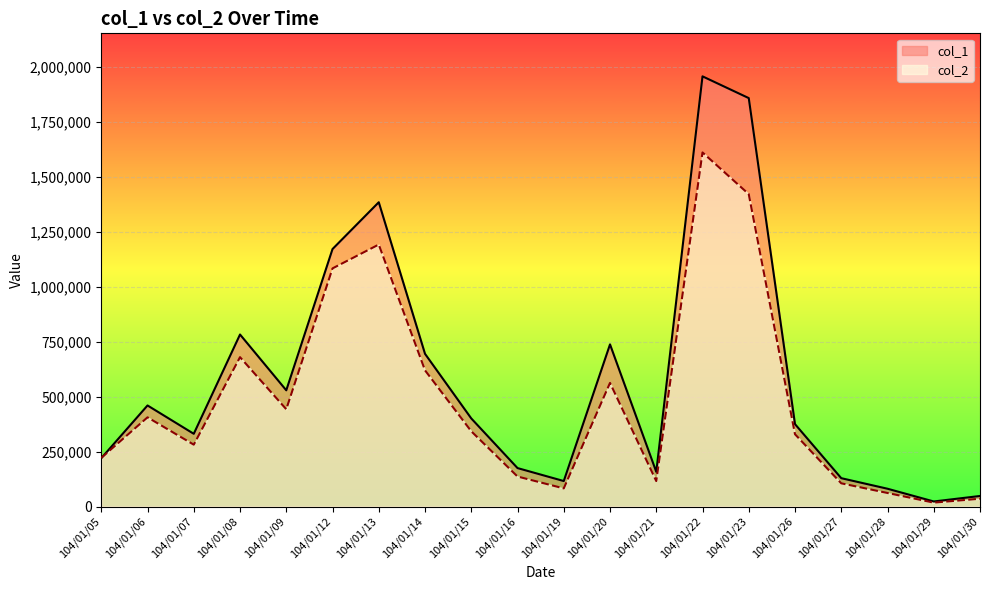

What is the total value across all series at 104/01/07?

612560